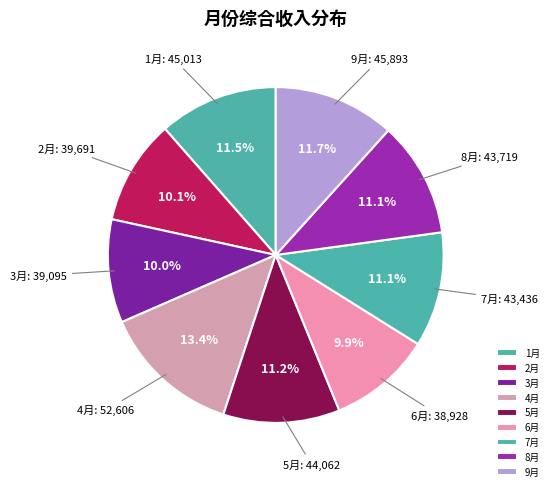

What percentage is NOT represented by 1月?

88.5%